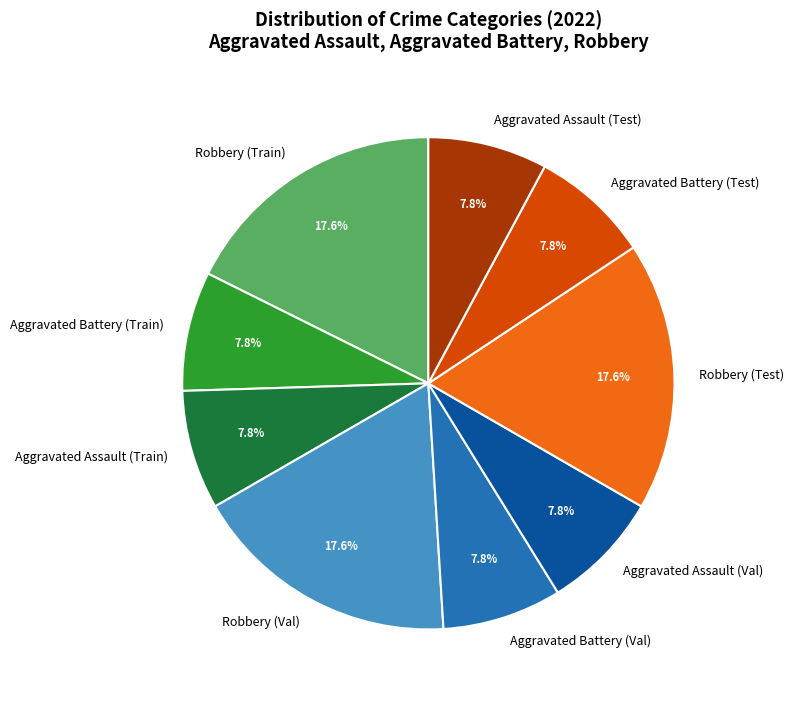

Do Aggravated Battery (Train) and Robbery (Val) together represent more than half of the pie?

No